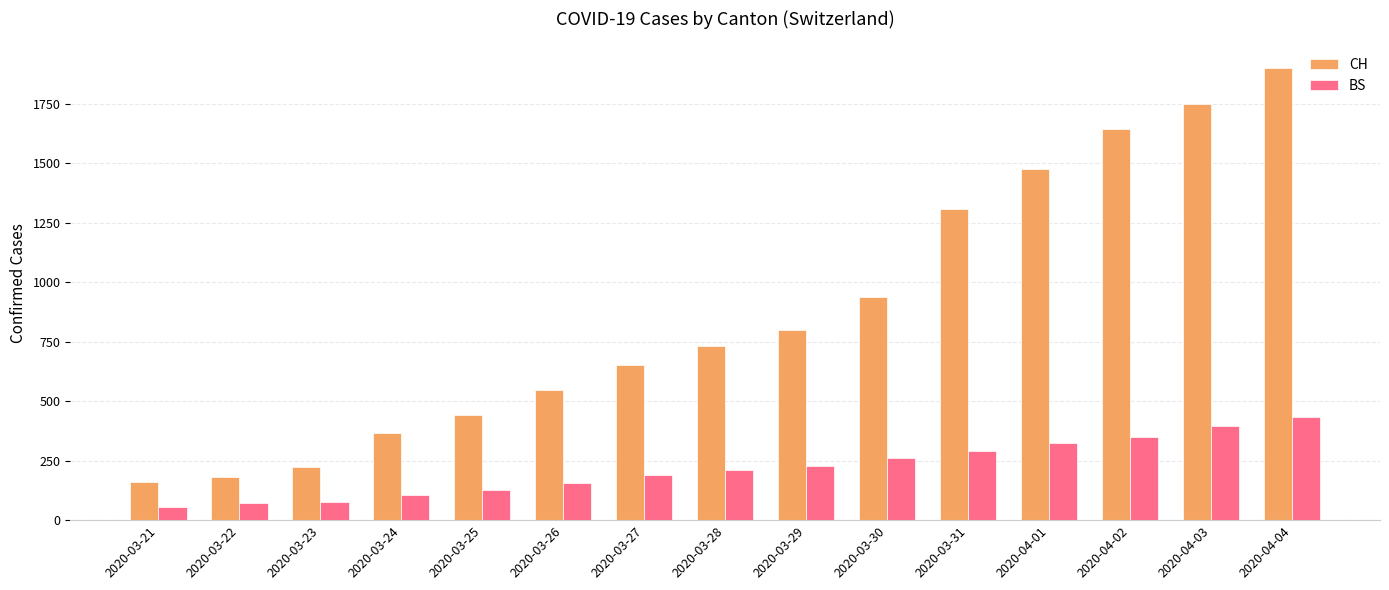

What is the greatest value displayed?

1901